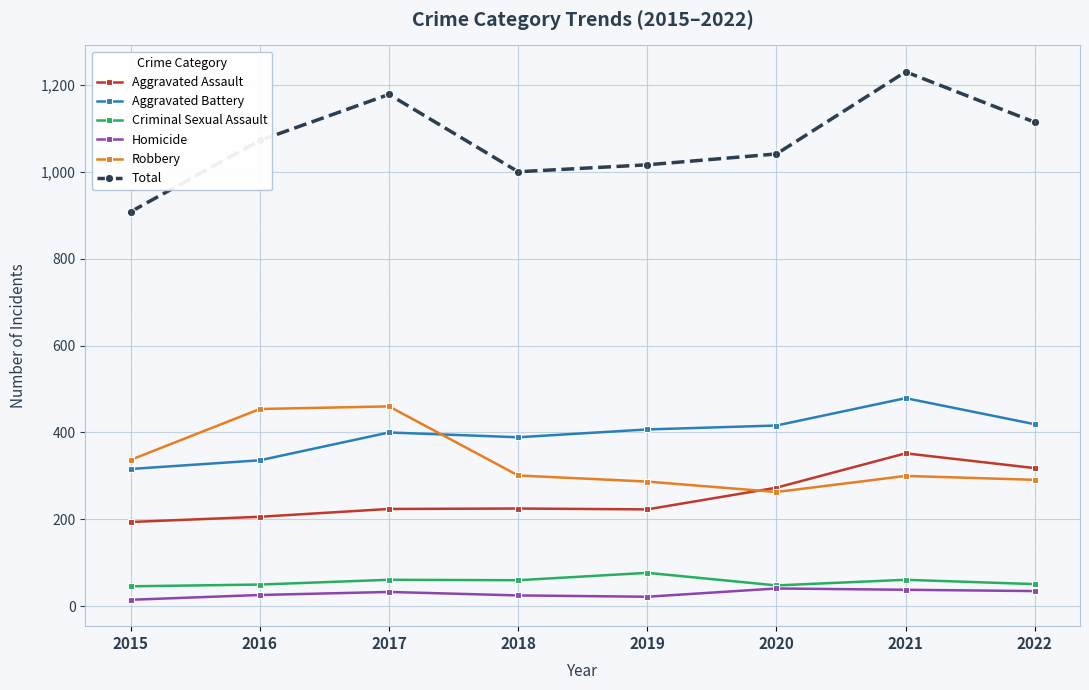

What is the greatest value displayed?

1230